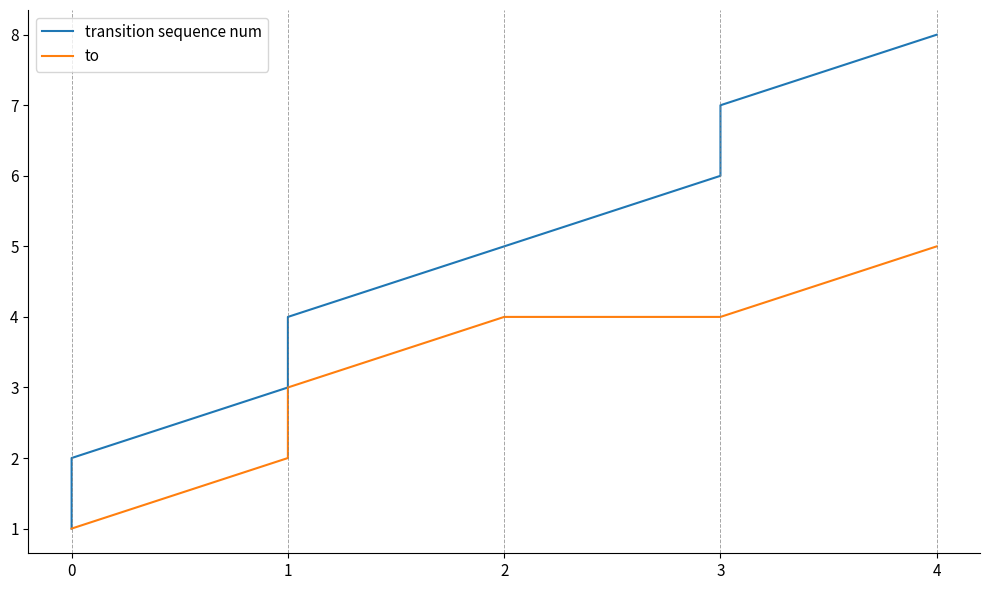

How many distinct data groups are displayed?

2